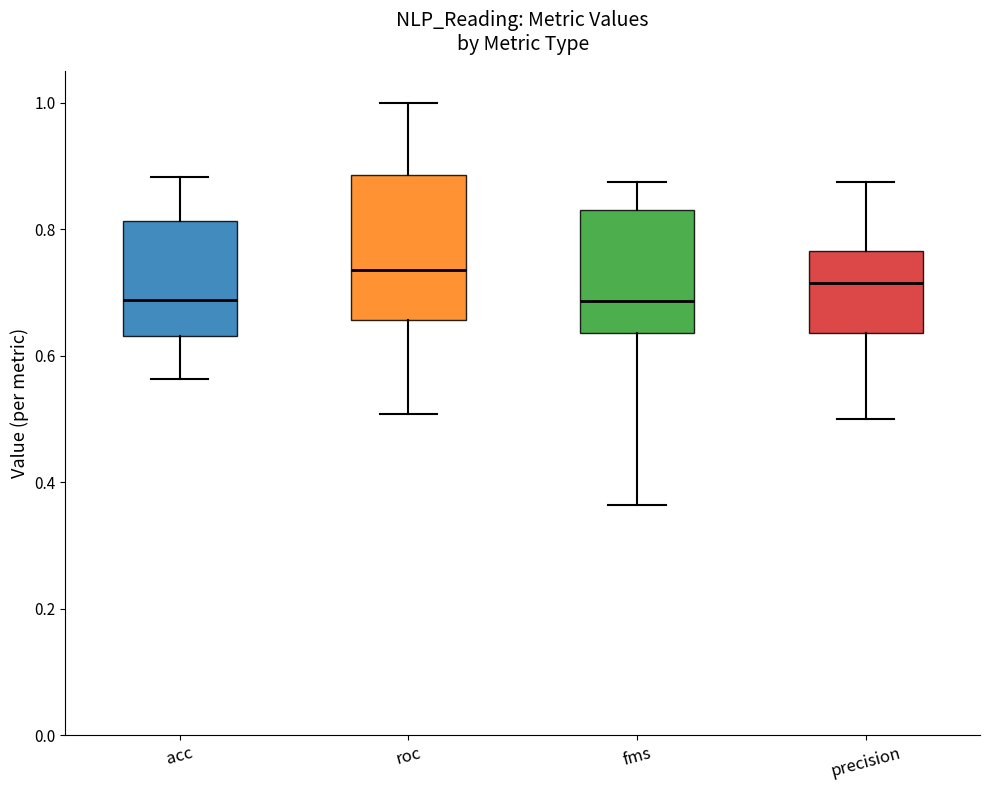

Reading left to right, transcribe this box plot: for each box, give where its median line is, the range the box spans, and where its two whiskers end, as read against the y-axis. The values are not printed on the chart, so give them approximately, as read against the axis.

acc: median 0.68, box 0.64 to 0.82, whiskers 0.56 to 0.88
roc: median 0.74, box 0.66 to 0.88, whiskers 0.50 to 1.00
fms: median 0.68, box 0.64 to 0.84, whiskers 0.36 to 0.88
precision: median 0.72, box 0.64 to 0.76, whiskers 0.50 to 0.88